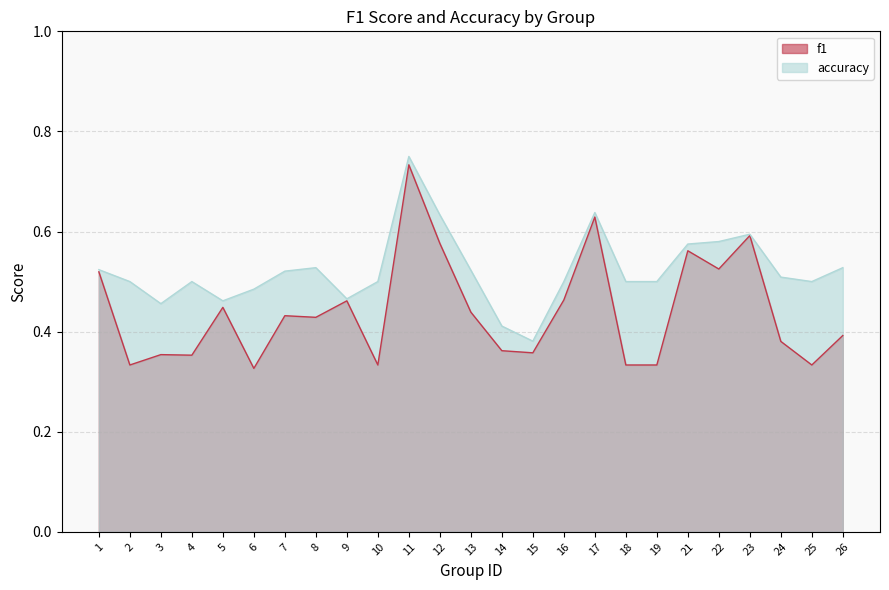

What are all the series names shown in the legend?

f1, accuracy